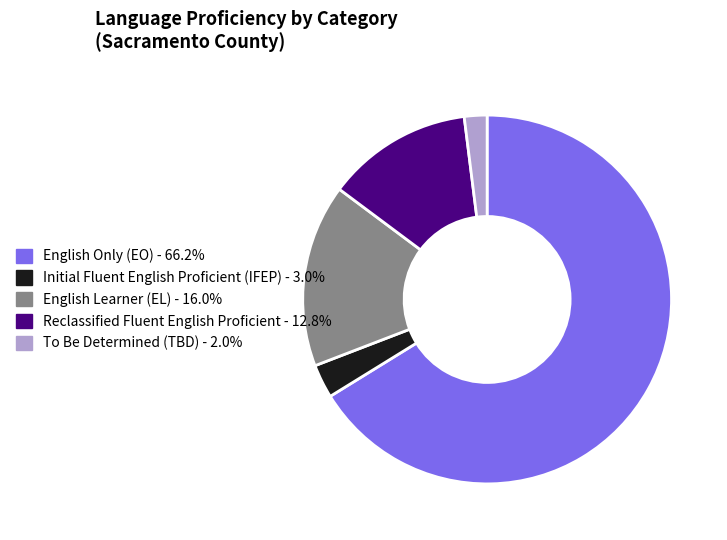

Combined, do Reclassified Fluent English Proficient - 12.8% and Initial Fluent English Proficient (IFEP) - 3.0% account for over 50%?

No